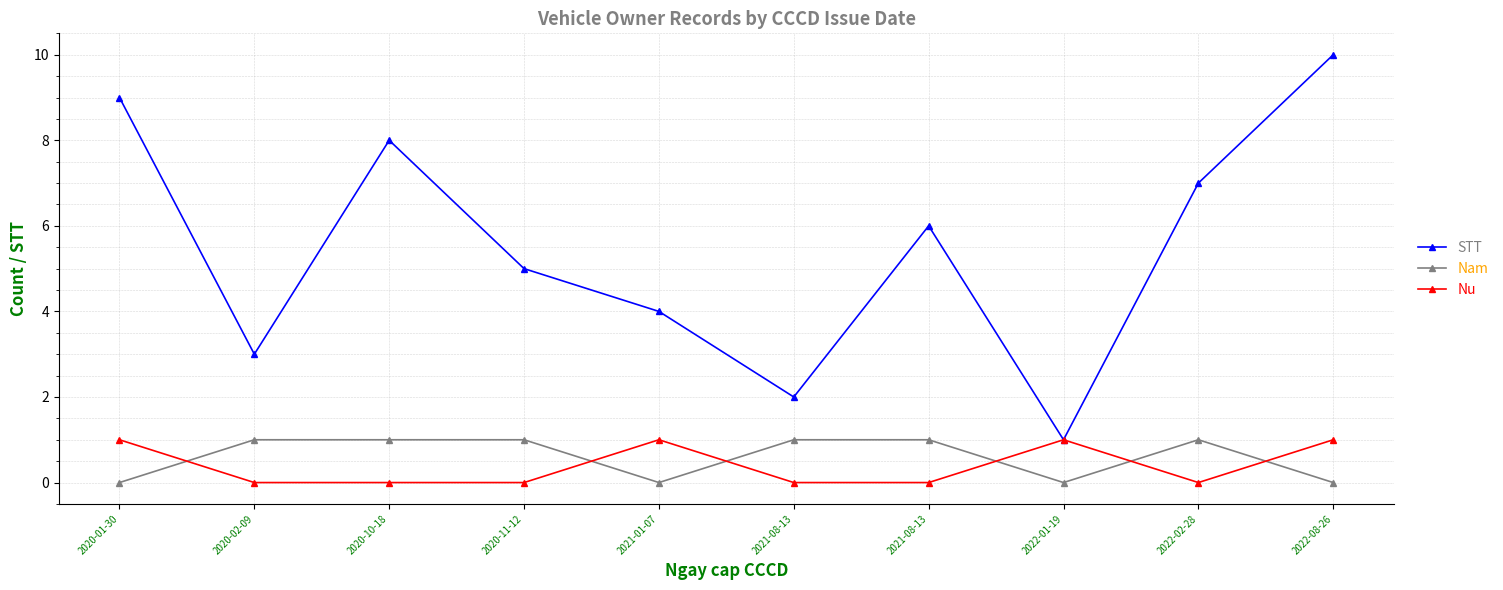

How many lines are shown in the chart?

3